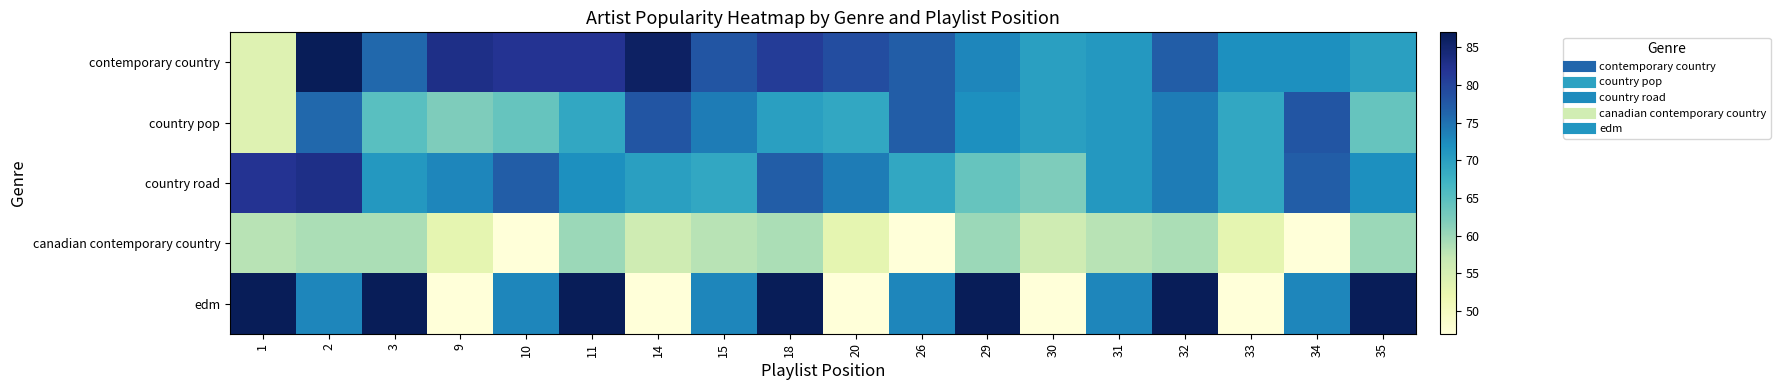

Which category has the lowest value across all series?

10